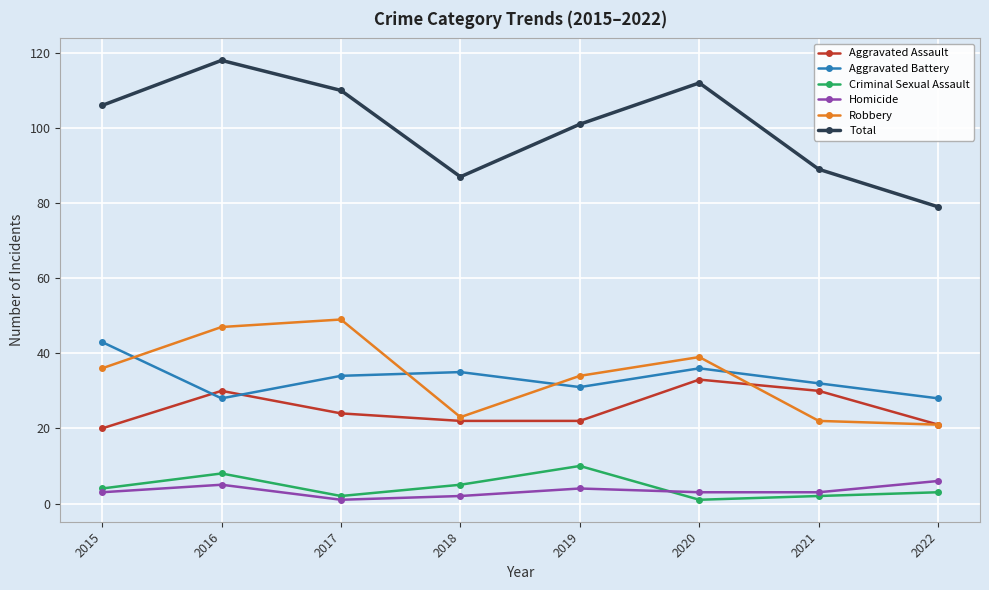

Which series has the largest total across all categories?

Total